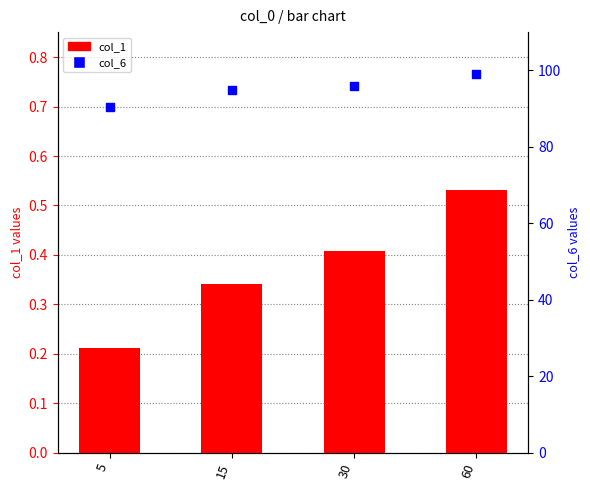

Which series contains the highest Y value?

col_6 (percentile rank)